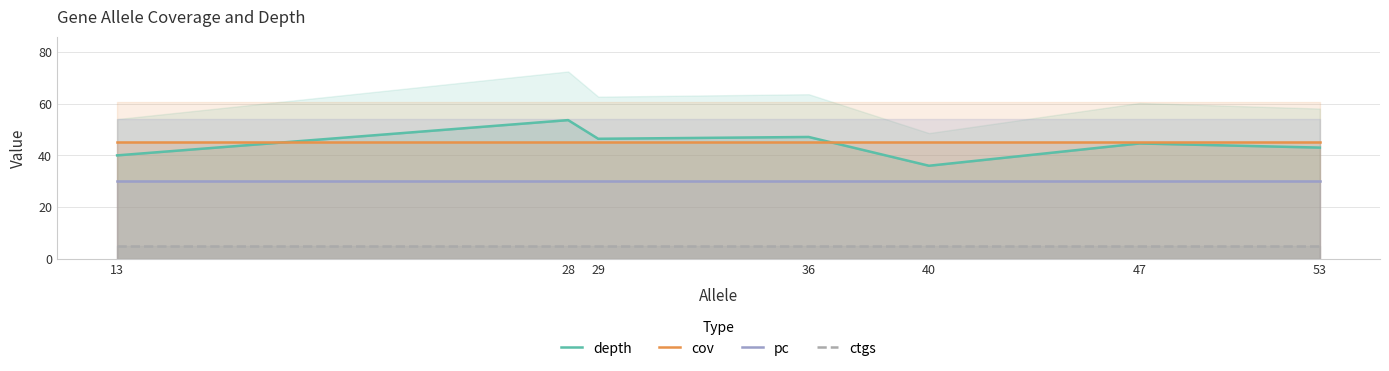

What is the sum of the pc values at 36 and 29?

60.0